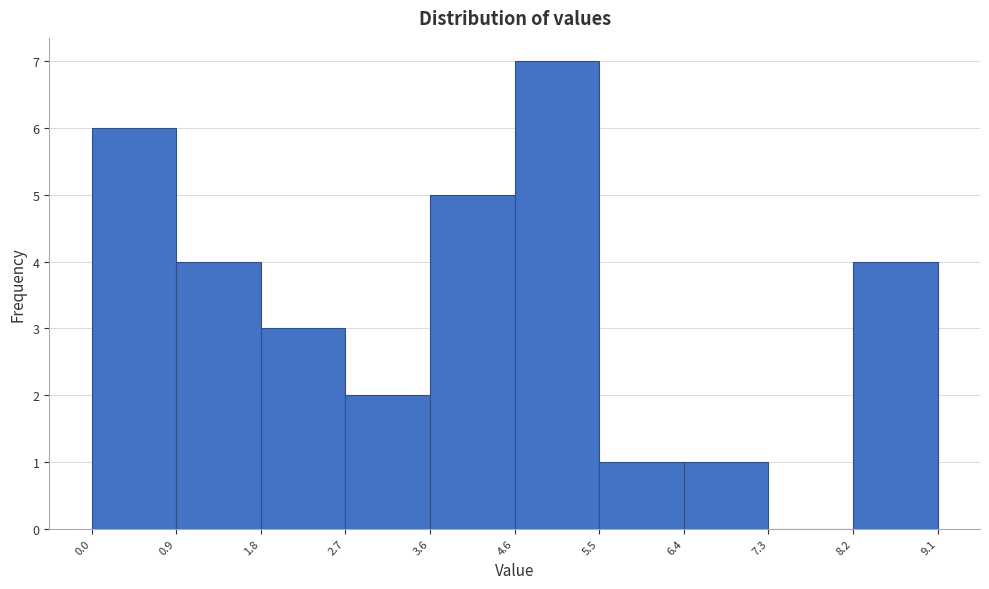

Reading left to right, transcribe this chart: for each bar, give the range it covers on the x-axis and its height. The values are not printed on the chart, so give them approximately, as read against the axis.

0.0 to 0.9: 6
0.9 to 1.8: 4
1.8 to 2.7: 3
2.7 to 3.6: 2
3.6 to 4.6: 5
4.6 to 5.5: 7
5.5 to 6.4: 1
6.4 to 7.3: 1
7.3 to 8.2: 0
8.2 to 9.1: 4